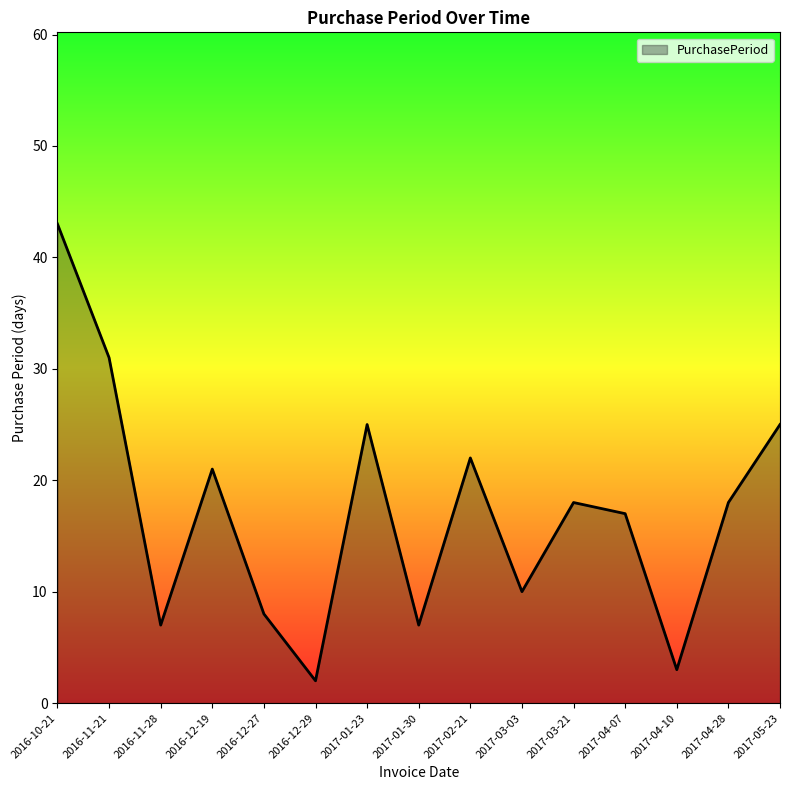

At which category does the data reach its first local valley?

2016-11-28